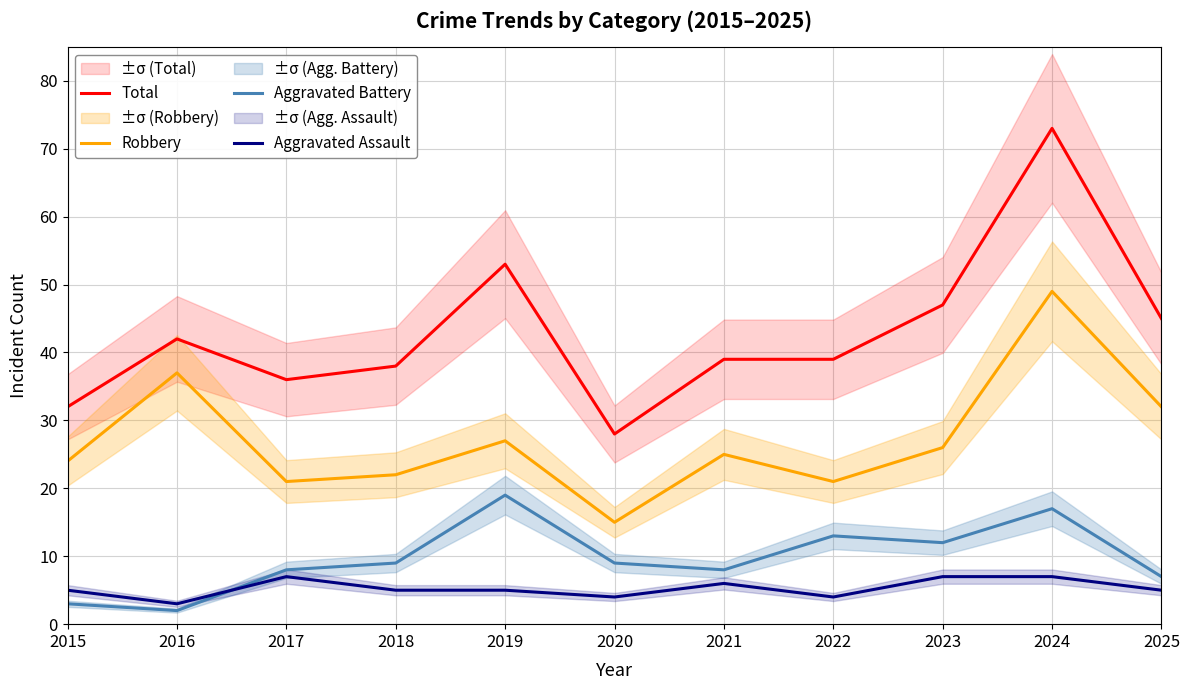

How many lines are shown in the chart?

4